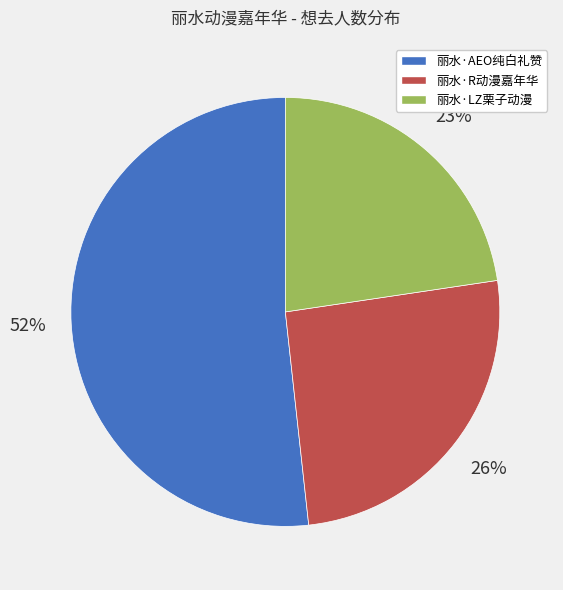

To the nearest percent, what is the average slice percentage?

33%